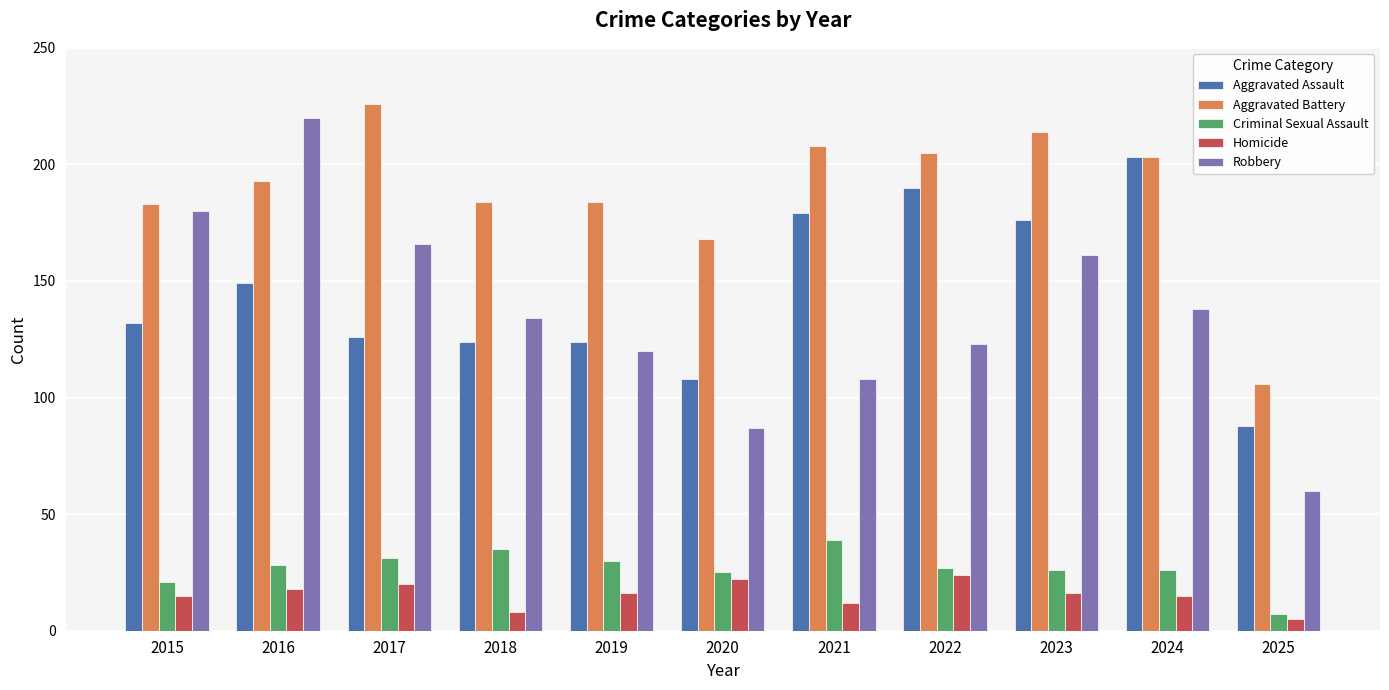

What are all the series names shown in the legend?

Aggravated Assault, Aggravated Battery, Criminal Sexual Assault, Homicide, Robbery